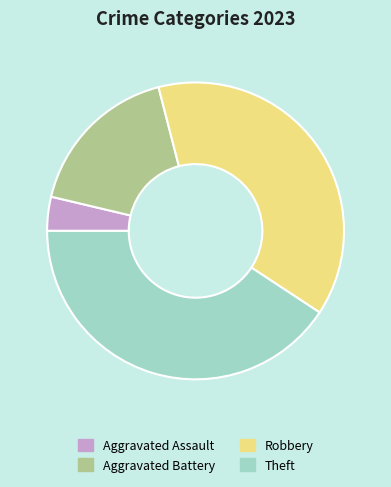

How many segments does this pie chart have?

4